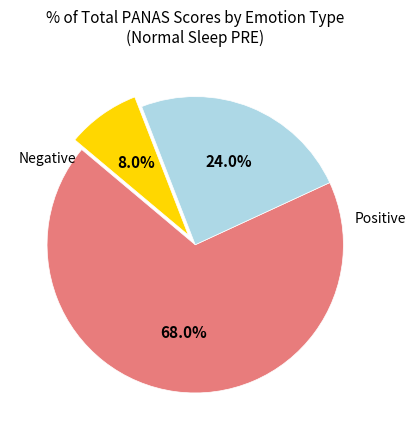

Is there any slice that represents more than half of the pie?

Yes